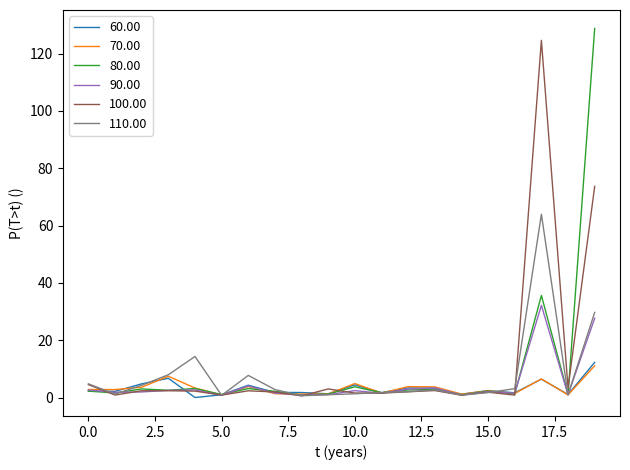

What is the maximum value for 100.00?

124.6